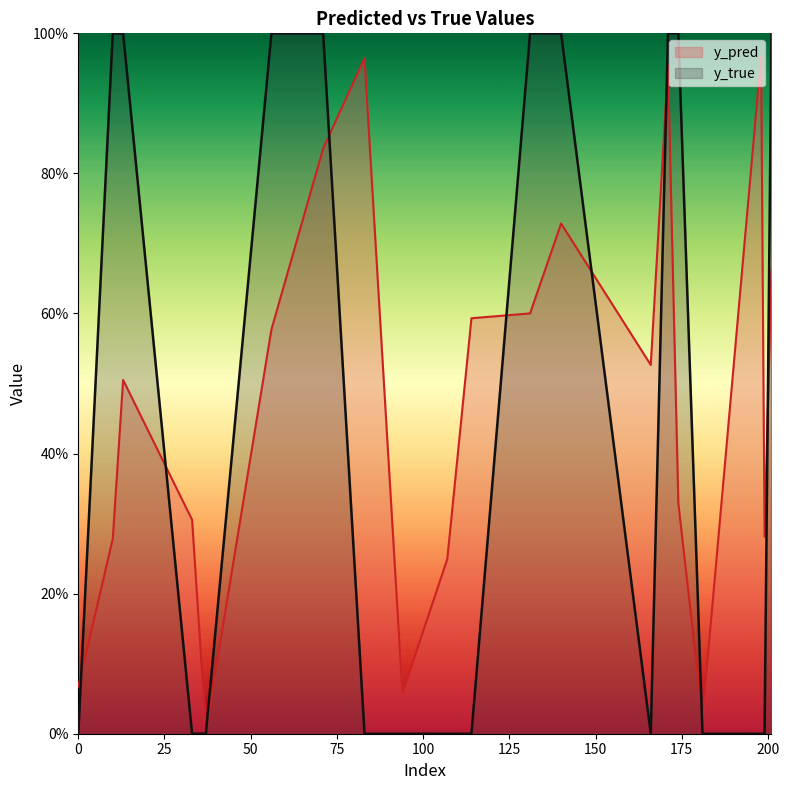

What are all the series names shown in the legend?

y_pred, y_true